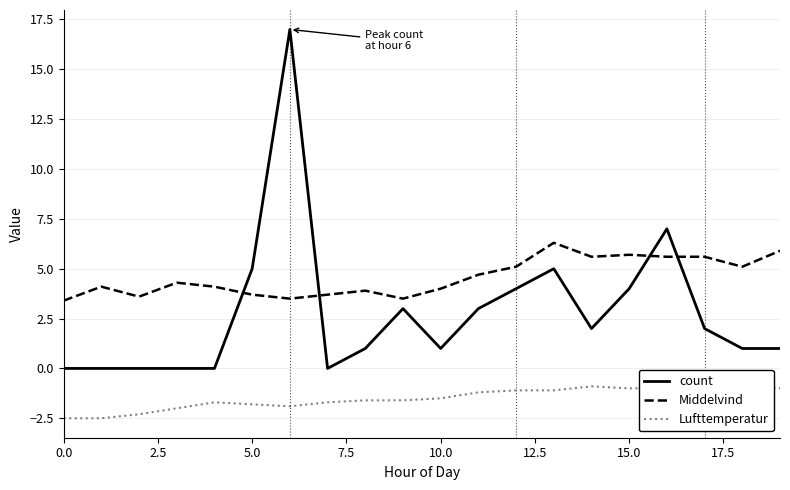

Rank the series by their average value, from highest to lowest.

Middelvind, count, Lufttemperatur